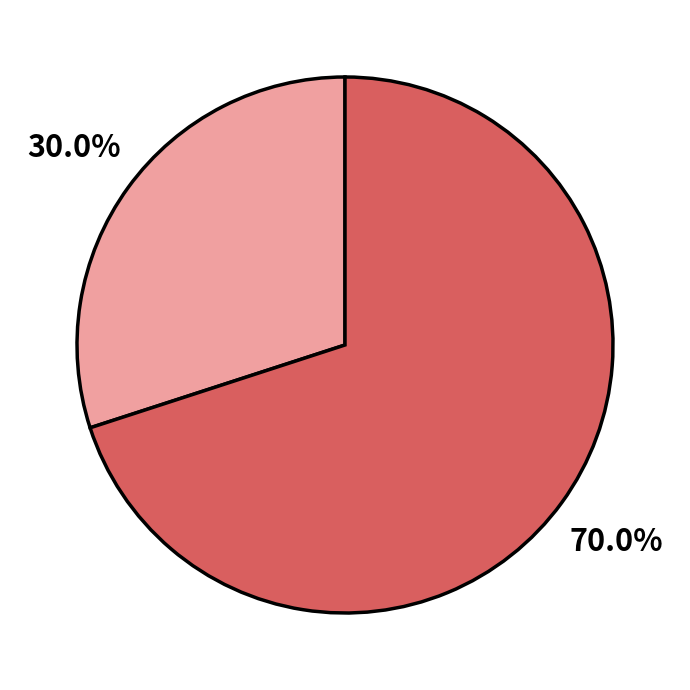

How many slices are in this pie chart?

2